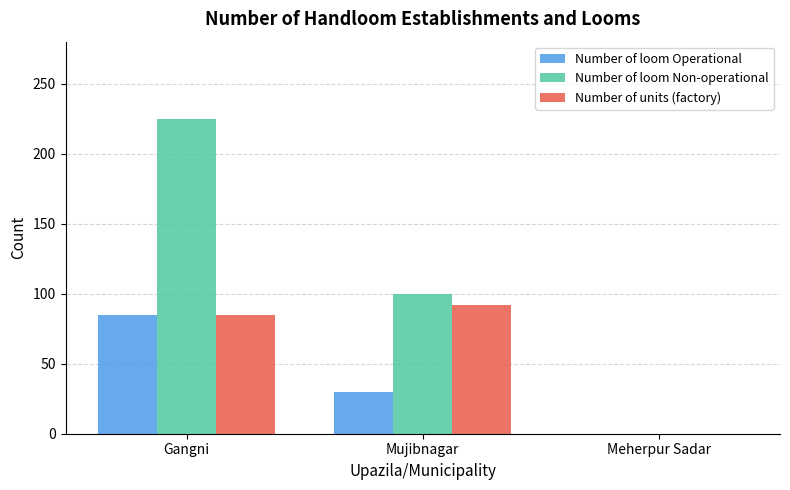

Count the number of categories in the chart.

3